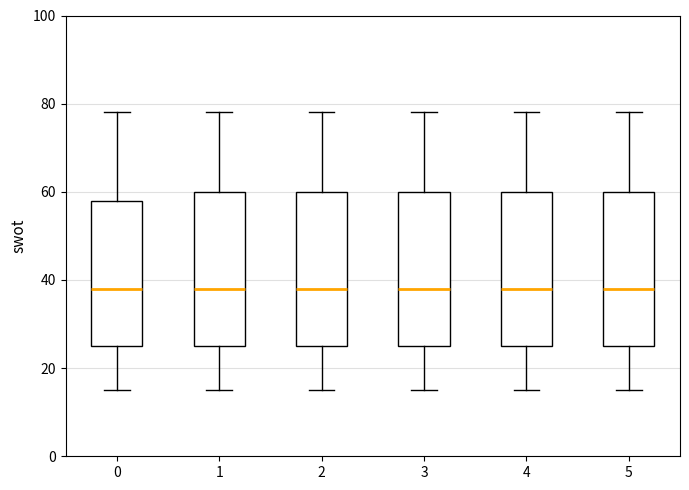

Reading left to right, read every box against the y-axis: the position of its median line, the range the box covers, and the ends of its whiskers. The values are not printed on the chart, so give them approximately, as read against the axis.

0: median 38, box 26 to 58, whiskers 16 to 78
1: median 38, box 26 to 60, whiskers 16 to 78
2: median 38, box 26 to 60, whiskers 16 to 78
3: median 38, box 26 to 60, whiskers 16 to 78
4: median 38, box 26 to 60, whiskers 16 to 78
5: median 38, box 26 to 60, whiskers 16 to 78